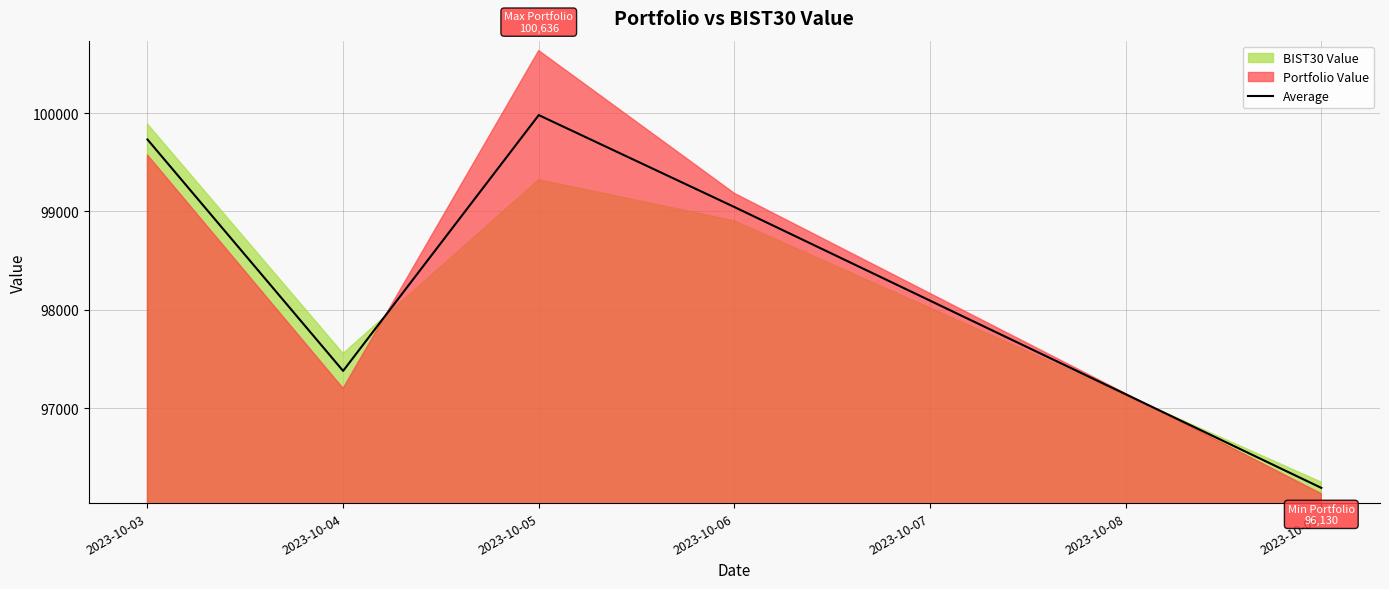

Where is the data nearest to the value 98084?

2023-10-04